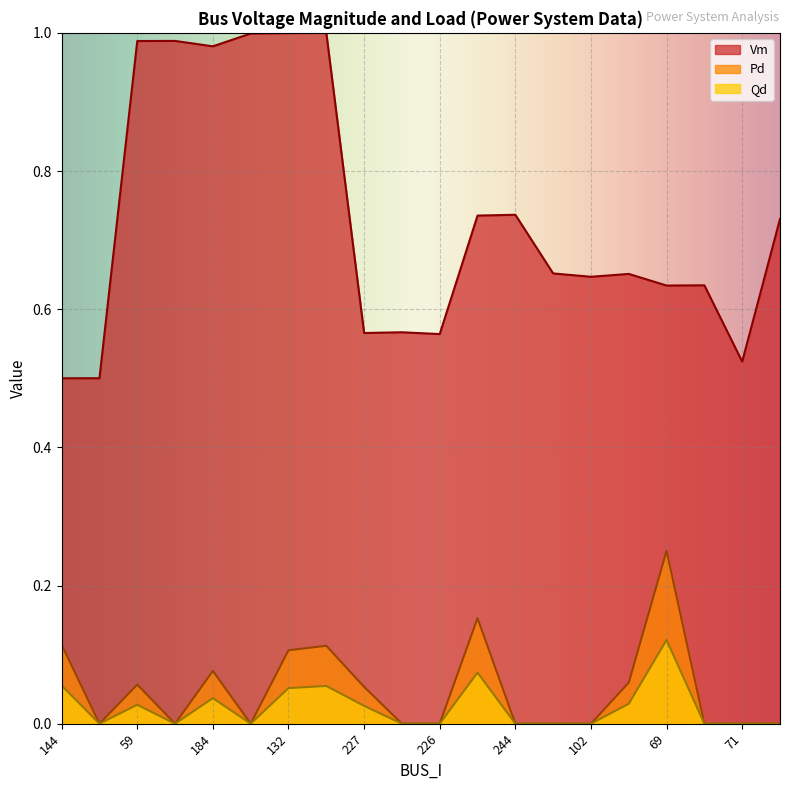

The Pd series shows -0.1 at 73. True or false?

False